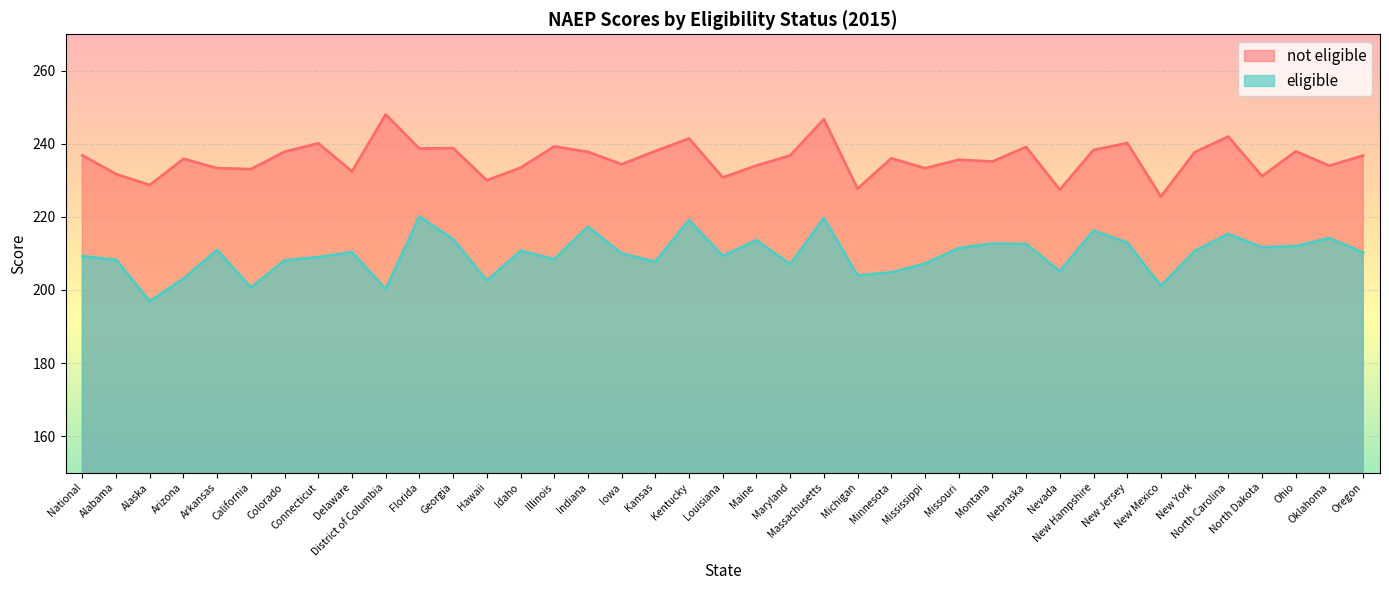

Reading left to right, transcribe all the data shown in this chart.

eligible: 209.3	208.2	196.9	203.1	211.0	200.7	208.1	209.0	210.3	200.2	220.1	213.9	202.5	210.7	208.4	217.3	210.0	207.7	219.1	209.3	213.6	207.0	219.7	204.0	204.8	207.2	211.5	212.7	212.6	205.1	216.3	212.9	201.1	210.6	215.3	211.7	212.0	214.2	210.2
not eligible: 236.9	231.7	228.7	235.9	233.3	233.1	237.8	240.1	232.5	248.0	238.7	238.8	230.0	233.4	239.3	237.8	234.4	238.0	241.5	230.8	234.0	236.8	246.7	227.7	236.0	233.3	235.6	235.2	239.1	227.4	238.3	240.2	225.6	237.7	242.0	231.2	237.9	234.0	236.8